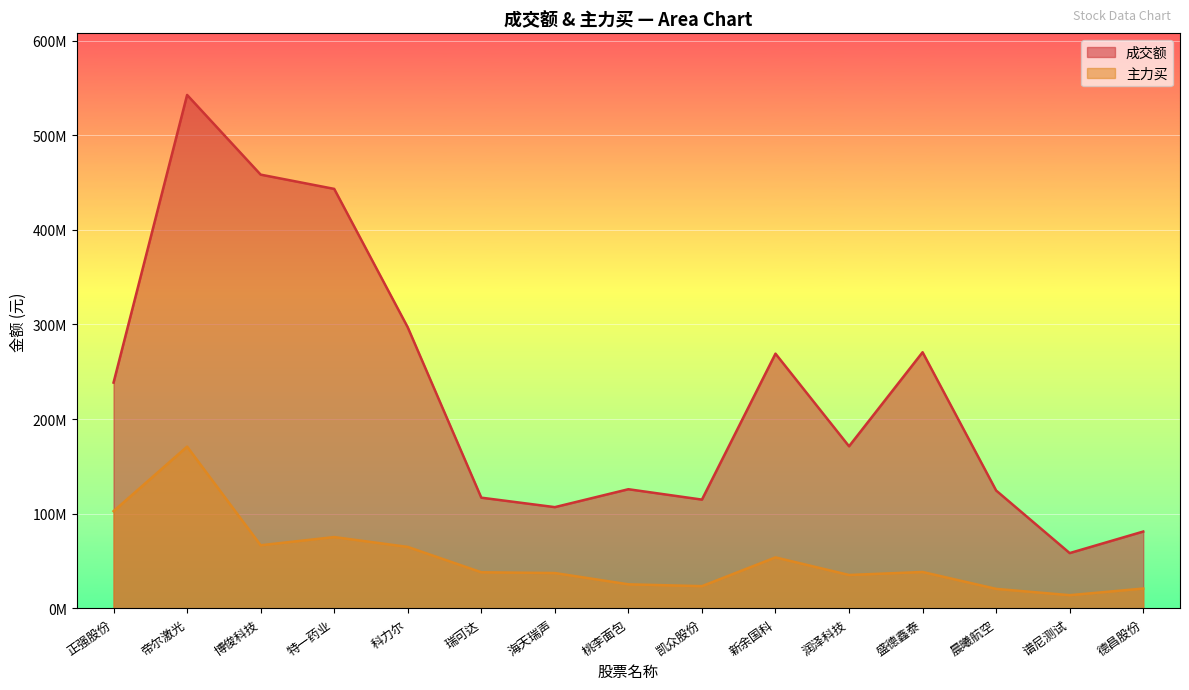

True or false: 成交额 and 主力买 cross at least once.

False